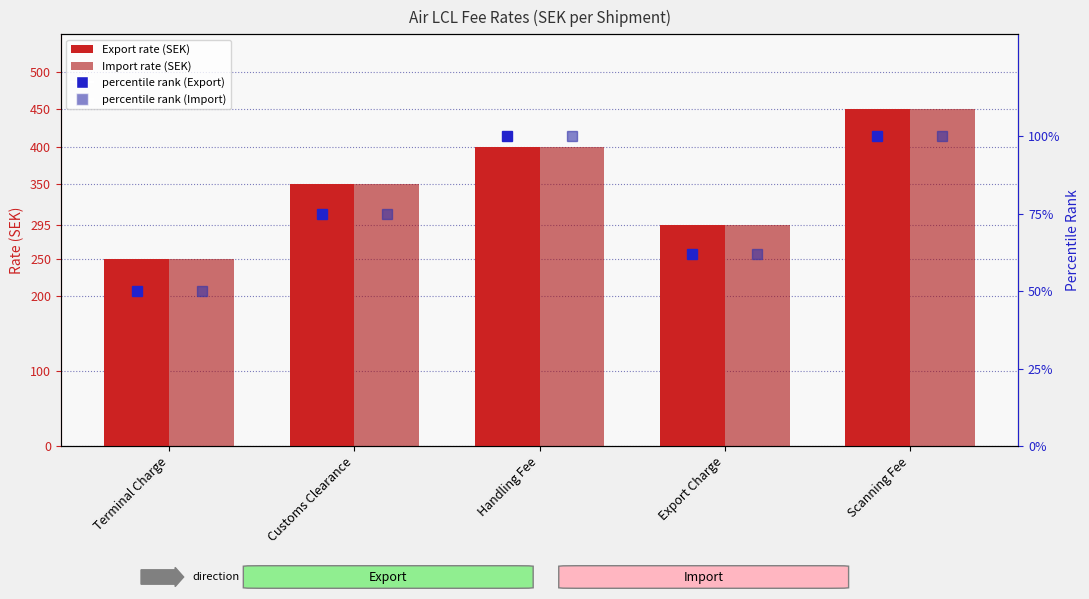

What is the difference between the highest and lowest values at Scanning Fee?

350